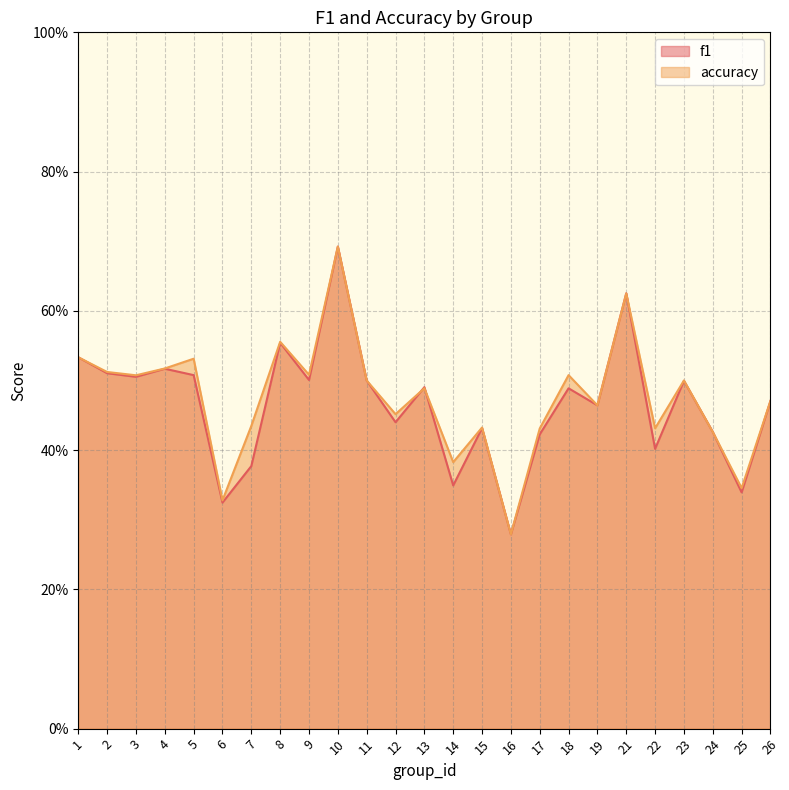

Where is f1 nearest to the value 0?

16